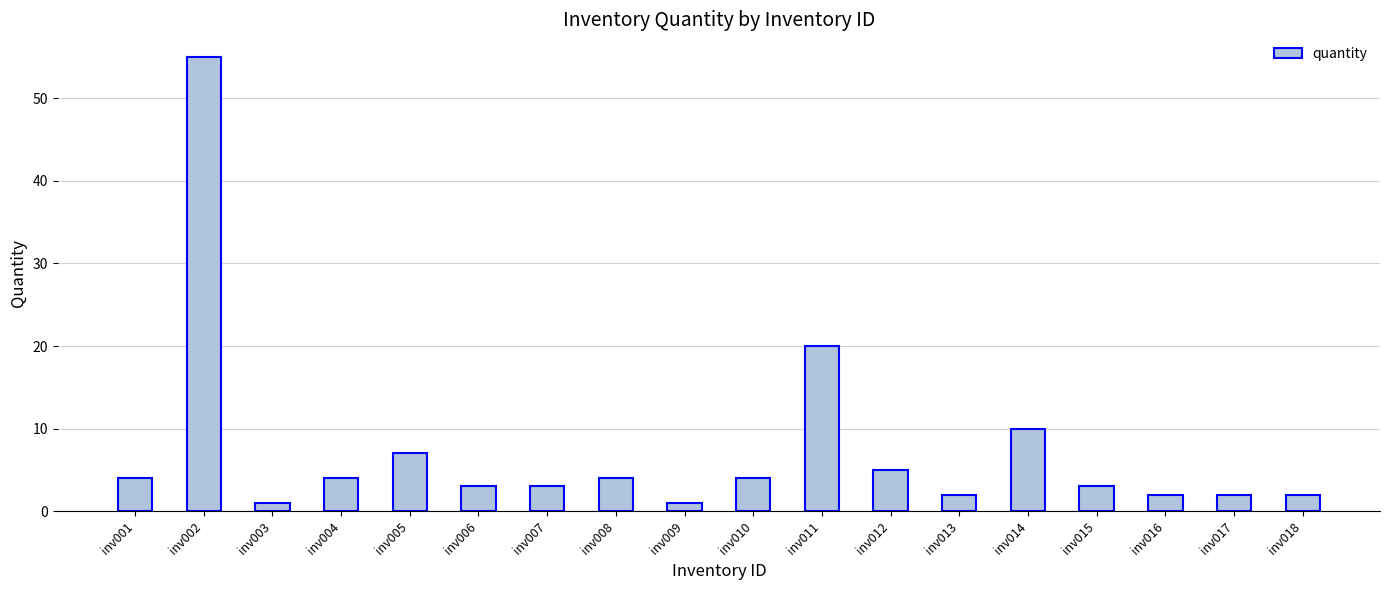

What is the difference between the maximum and minimum values?

54